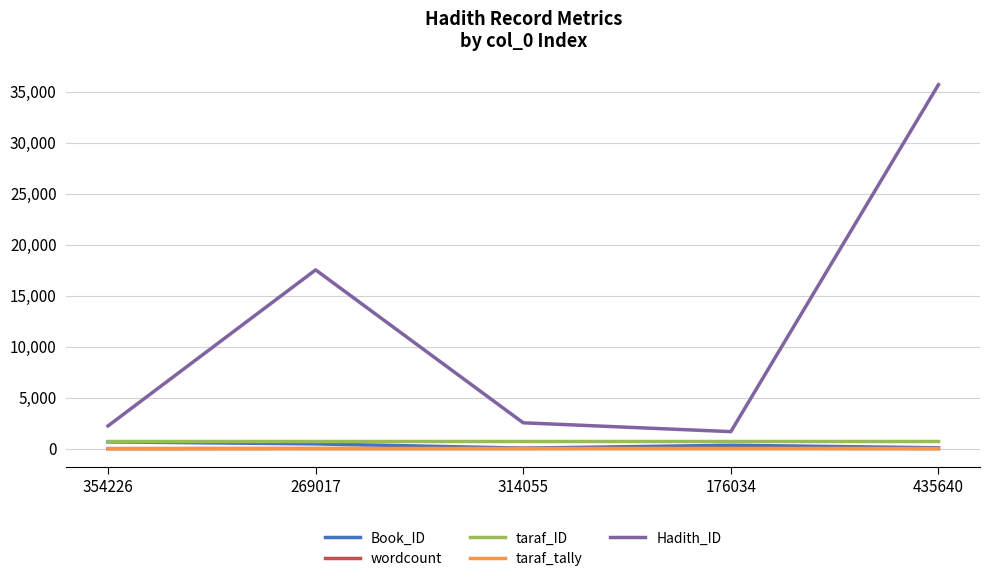

True or false: taraf_tally has more than 2 points higher than both neighbors.

False